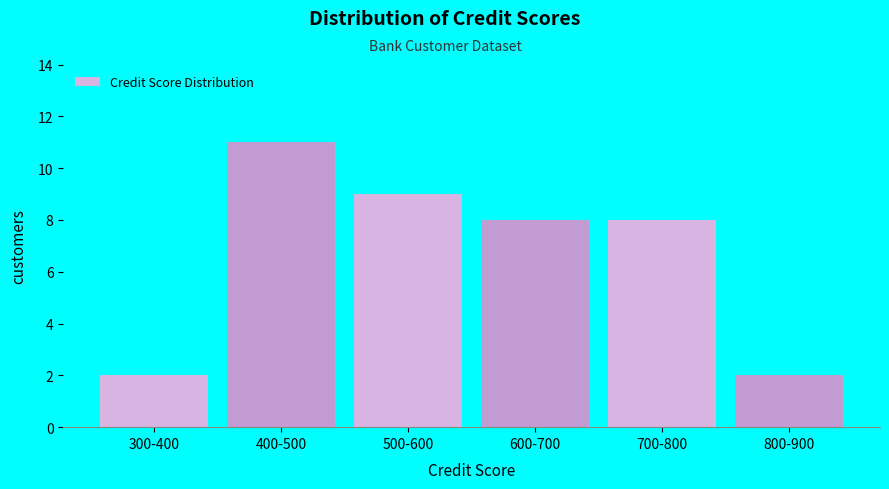

Reading left to right, extract all data points from this chart.

2	11	9	8	8	2